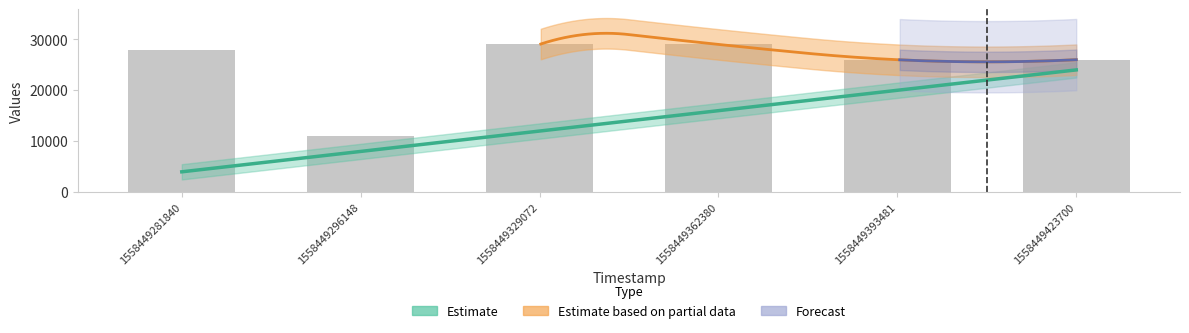

What is the difference between the maximum and second lowest values?

3000